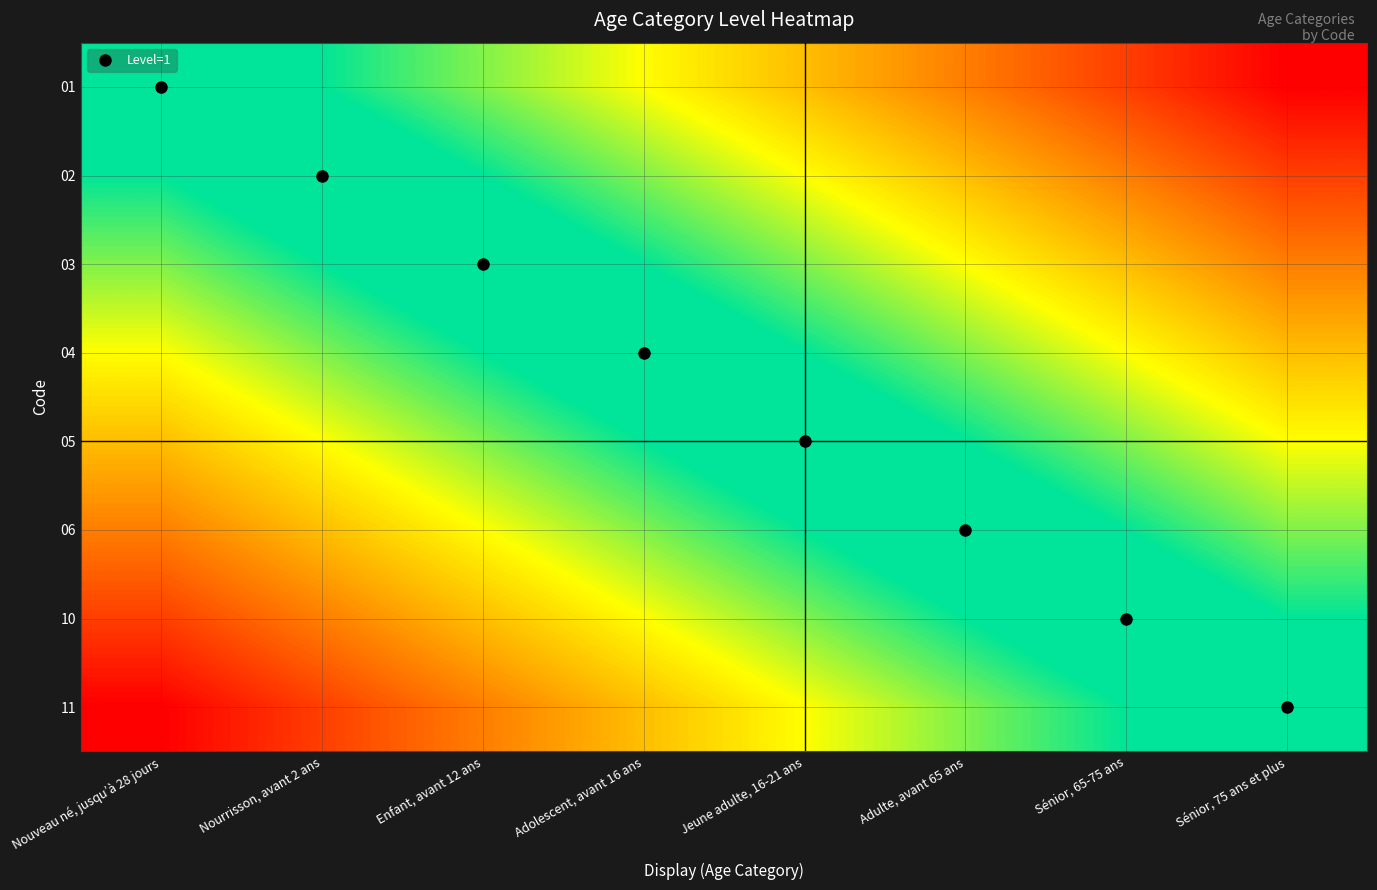

Reading left to right, transcribe all the data shown in this chart.

01: Nouveau né, jusqu’à 28 jours=0.5	Nourrisson, avant 2 ans=0.6	Enfant, avant 12 ans=0.6	Adolescent, avant 16 ans=0.7	Jeune adulte, 16-21 ans=0.8	Adulte, avant 65 ans=0.9	Sénior, 65-75 ans=0.9	Sénior, 75 ans et plus=1.0
02: Nouveau né, jusqu’à 28 jours=0.4	Nourrisson, avant 2 ans=0.5	Enfant, avant 12 ans=0.6	Adolescent, avant 16 ans=0.6	Jeune adulte, 16-21 ans=0.7	Adulte, avant 65 ans=0.8	Sénior, 65-75 ans=0.9	Sénior, 75 ans et plus=0.9
03: Nouveau né, jusqu’à 28 jours=0.4	Nourrisson, avant 2 ans=0.4	Enfant, avant 12 ans=0.5	Adolescent, avant 16 ans=0.6	Jeune adulte, 16-21 ans=0.6	Adulte, avant 65 ans=0.7	Sénior, 65-75 ans=0.8	Sénior, 75 ans et plus=0.9
04: Nouveau né, jusqu’à 28 jours=0.3	Nourrisson, avant 2 ans=0.4	Enfant, avant 12 ans=0.4	Adolescent, avant 16 ans=0.5	Jeune adulte, 16-21 ans=0.6	Adulte, avant 65 ans=0.6	Sénior, 65-75 ans=0.7	Sénior, 75 ans et plus=0.8
05: Nouveau né, jusqu’à 28 jours=0.2	Nourrisson, avant 2 ans=0.3	Enfant, avant 12 ans=0.4	Adolescent, avant 16 ans=0.4	Jeune adulte, 16-21 ans=0.5	Adulte, avant 65 ans=0.6	Sénior, 65-75 ans=0.6	Sénior, 75 ans et plus=0.7
06: Nouveau né, jusqu’à 28 jours=0.1	Nourrisson, avant 2 ans=0.2	Enfant, avant 12 ans=0.3	Adolescent, avant 16 ans=0.4	Jeune adulte, 16-21 ans=0.4	Adulte, avant 65 ans=0.5	Sénior, 65-75 ans=0.6	Sénior, 75 ans et plus=0.6
10: Nouveau né, jusqu’à 28 jours=0.1	Nourrisson, avant 2 ans=0.1	Enfant, avant 12 ans=0.2	Adolescent, avant 16 ans=0.3	Jeune adulte, 16-21 ans=0.4	Adulte, avant 65 ans=0.4	Sénior, 65-75 ans=0.5	Sénior, 75 ans et plus=0.6
11: Nouveau né, jusqu’à 28 jours=0.0	Nourrisson, avant 2 ans=0.1	Enfant, avant 12 ans=0.1	Adolescent, avant 16 ans=0.2	Jeune adulte, 16-21 ans=0.3	Adulte, avant 65 ans=0.4	Sénior, 65-75 ans=0.4	Sénior, 75 ans et plus=0.5